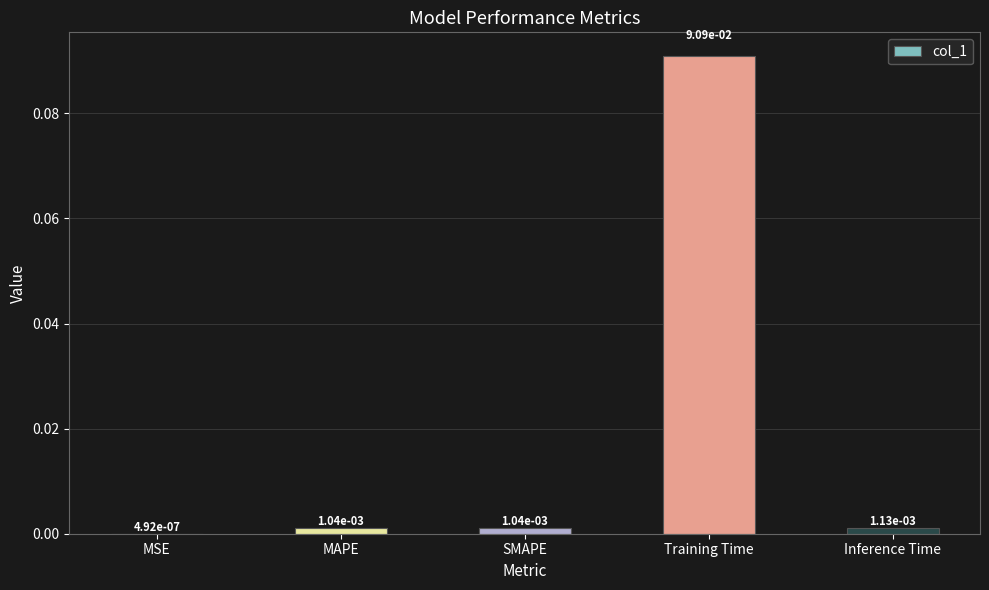

True or false: the data shows 0.2 at Training Time.

False